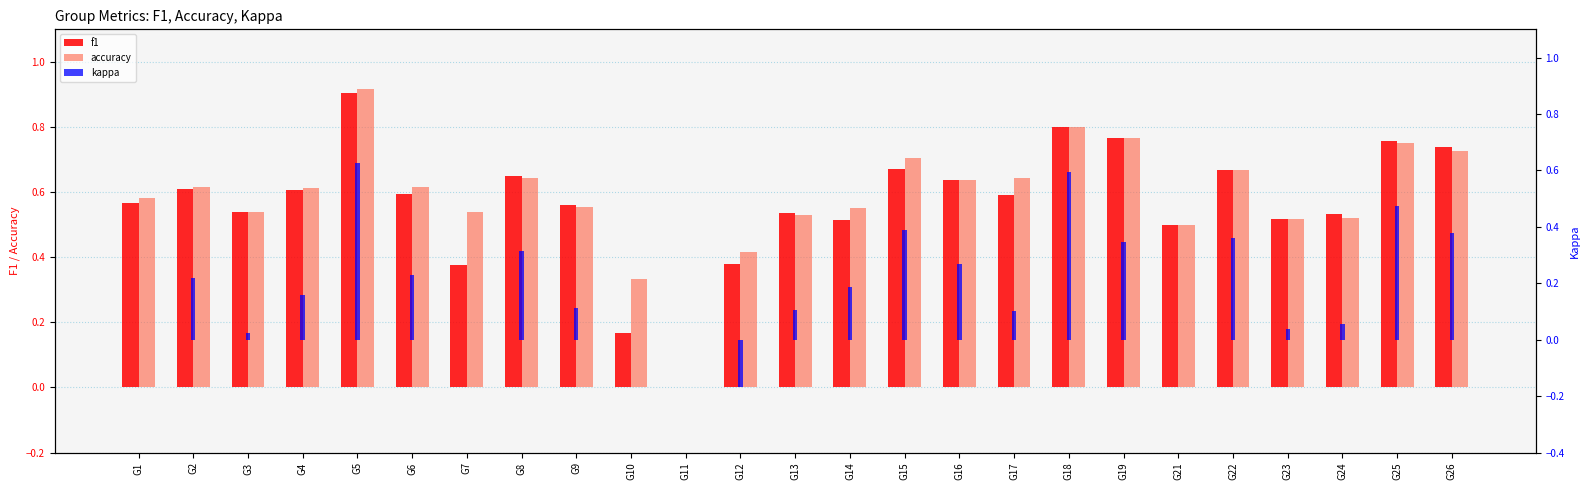

How many negative values does the kappa series have?

1